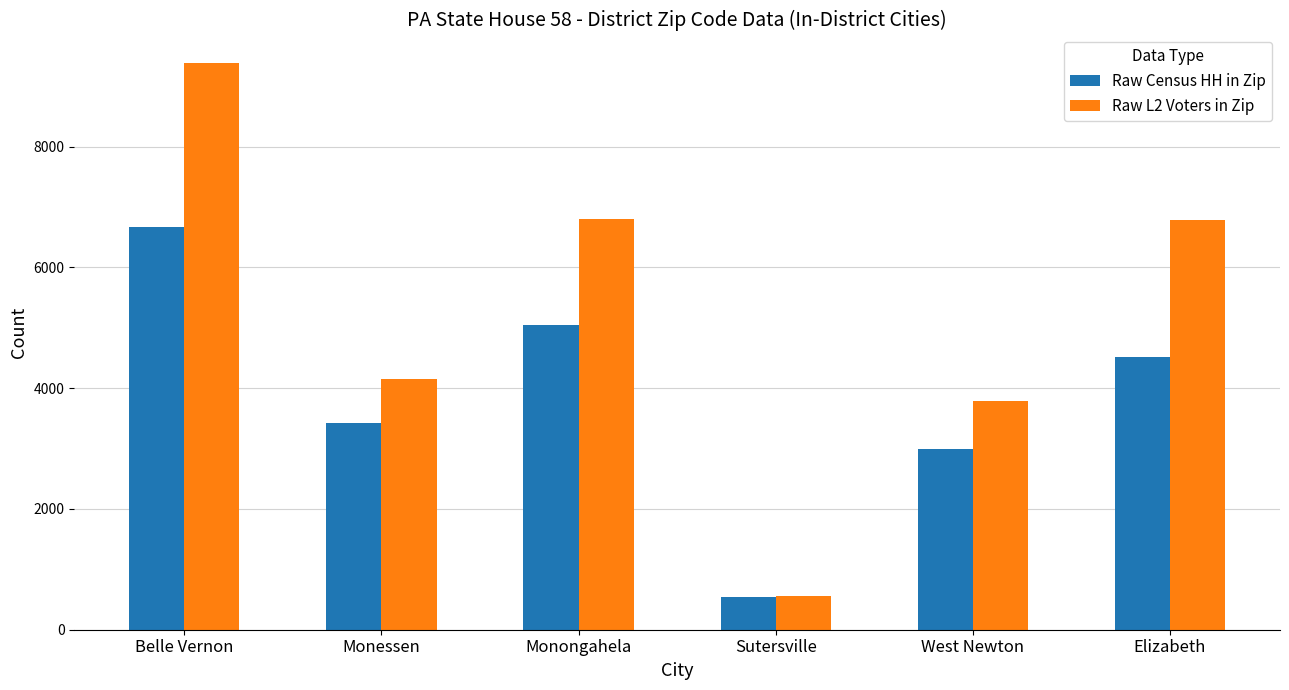

How many bars are there in total?

12